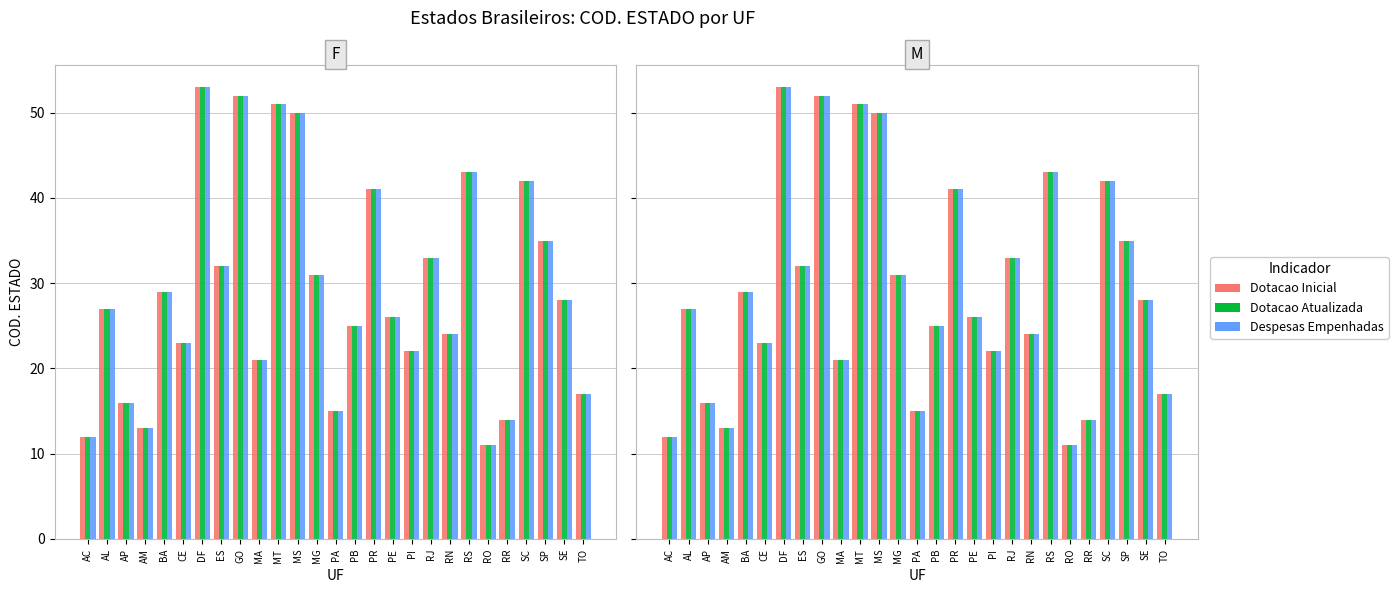

At which category is the sum across all series the highest?

DF